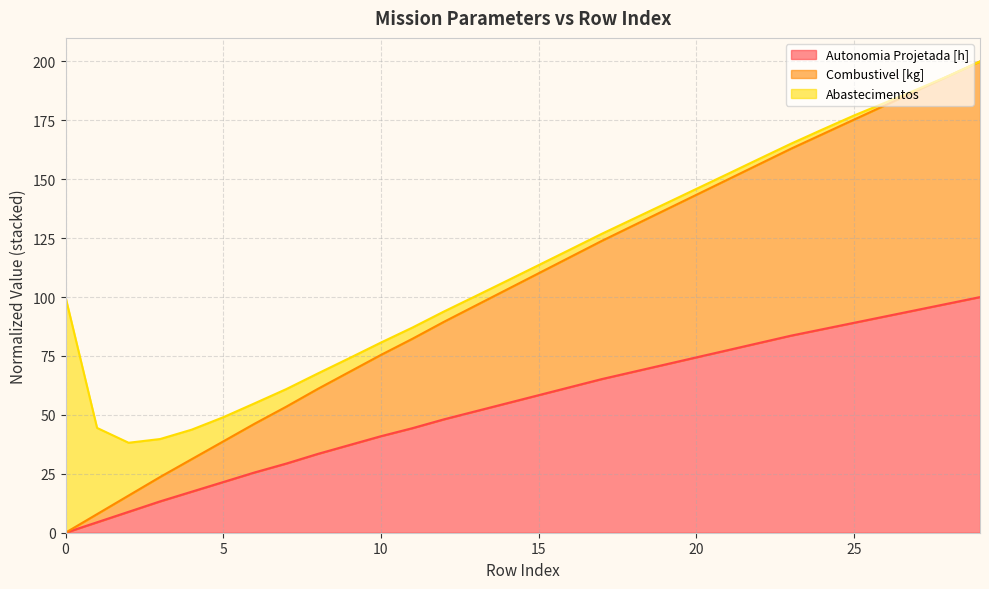

What is the maximum value for Autonomia Projetada [h]?

100.0